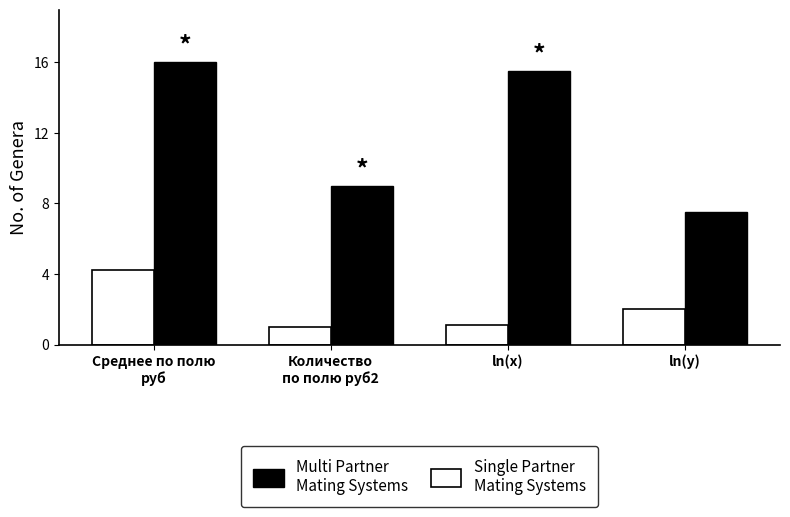

What is the spread (max minus min) of values at ln(x)?

14.4